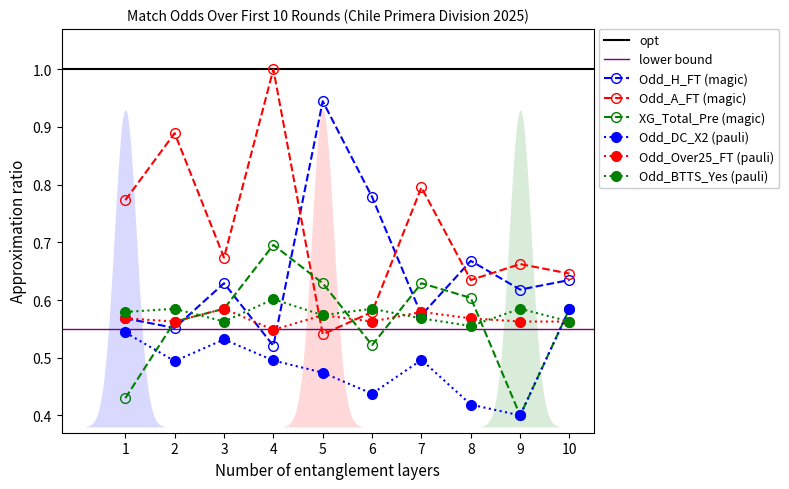

Reading left to right, list all the values displayed in this chart.

Odd_H_FT: 1=0.6	2=0.6	3=0.6	4=0.5	5=0.9	6=0.8	7=0.6	8=0.7	9=0.6	10=0.6
Odd_A_FT: 1=0.8	2=0.9	3=0.7	4=1.0	5=0.5	6=0.6	7=0.8	8=0.6	9=0.7	10=0.6
XG_Total_Pre: 1=0.4	2=0.6	3=0.6	4=0.7	5=0.6	6=0.5	7=0.6	8=0.6	9=0.4	10=0.6
Odd_DC_X2: 1=0.5	2=0.5	3=0.5	4=0.5	5=0.5	6=0.4	7=0.5	8=0.4	9=0.4	10=0.6
Odd_Over25_FT: 1=0.6	2=0.6	3=0.6	4=0.5	5=0.6	6=0.6	7=0.6	8=0.6	9=0.6	10=0.6
Odd_BTTS_Yes: 1=0.6	2=0.6	3=0.6	4=0.6	5=0.6	6=0.6	7=0.6	8=0.6	9=0.6	10=0.6